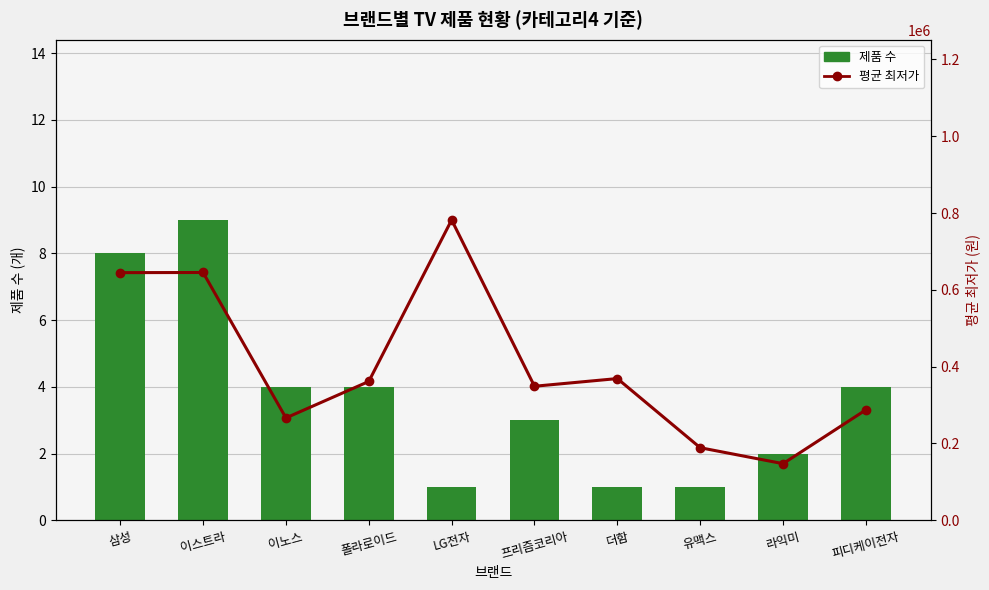

What is the value of the 제품 수 bar at the 6th from the left?

3